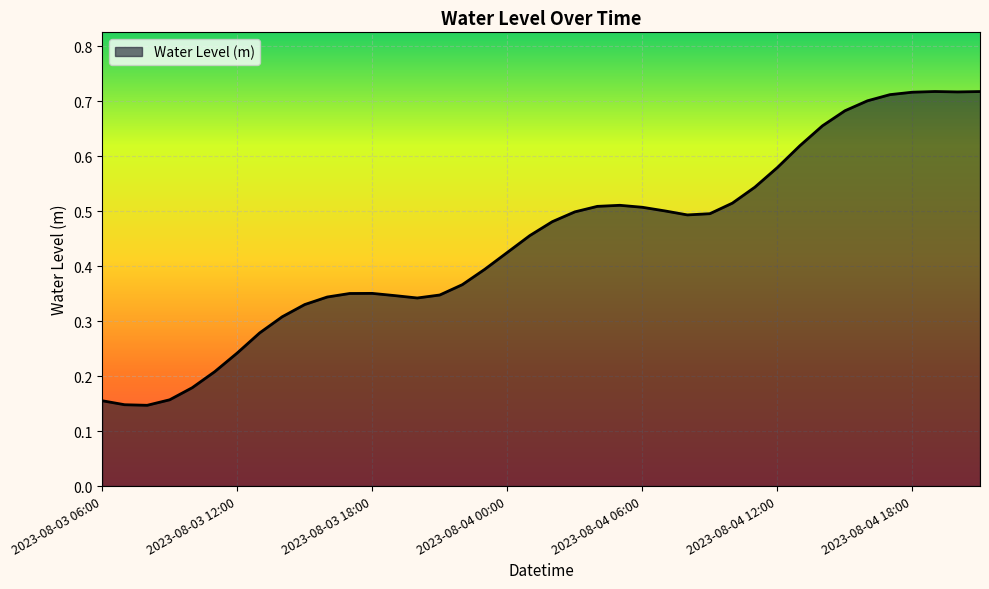

Does the chart have visible grid lines?

Yes